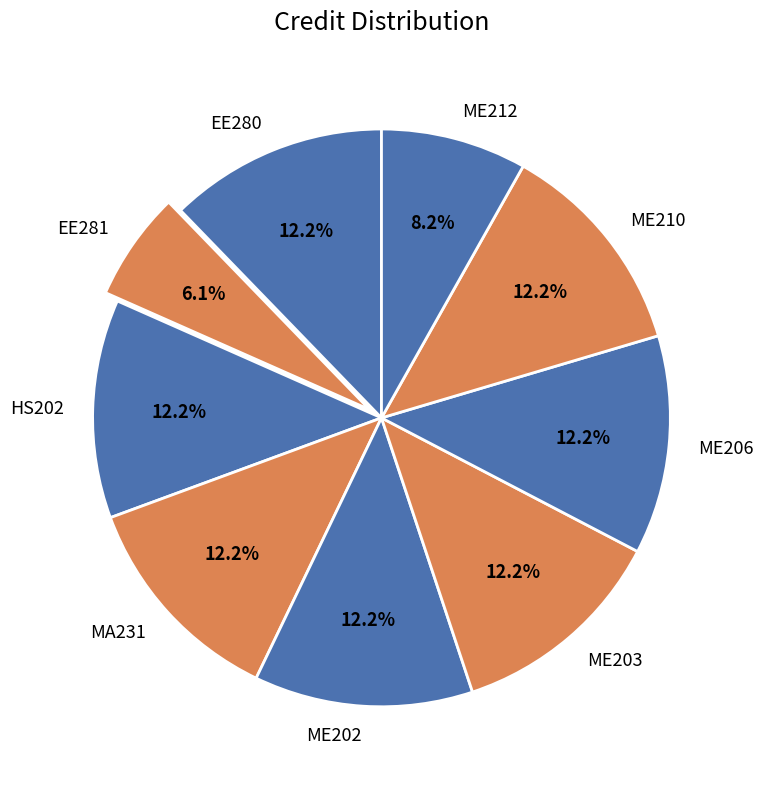

What is the smallest slice in the pie chart?

EE281